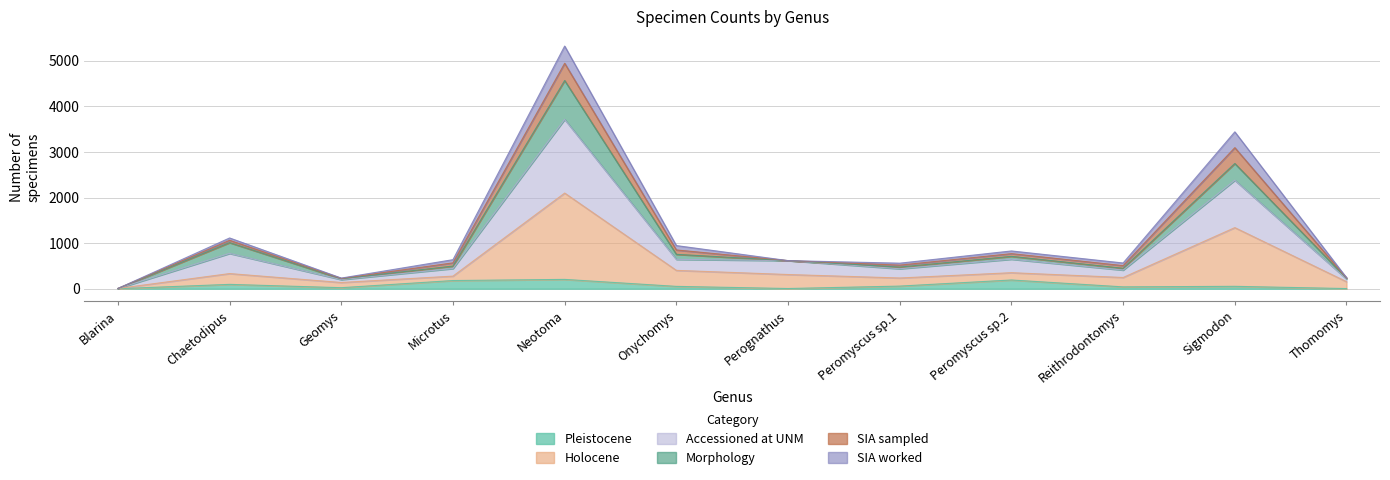

Does the chart have visible grid lines?

Yes